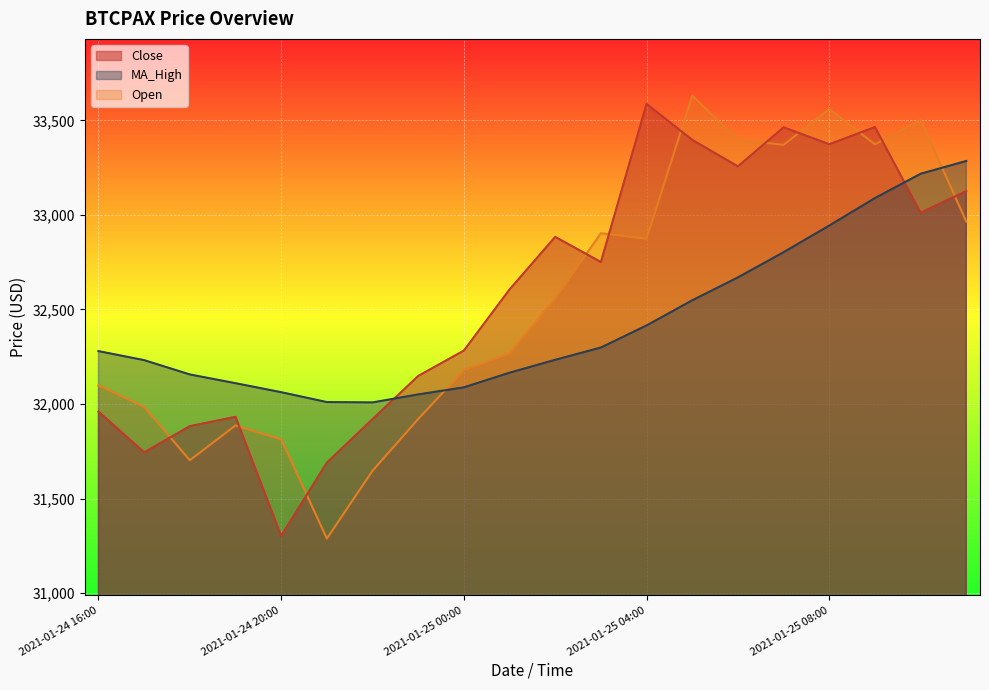

Reading left to right, what are all the values shown in this chart?

Close: 31959.7	31744.0	31882.6	31932.0	31302.6	31689.6	31919.9	32148.1	32282.5	32605.4	32883.5	32750.5	33586.9	33396.5	33256.4	33463.0	33373.3	33464.4	33011.5	33126.1
MA_High: 32279.4	32231.7	32156.1	32109.8	32062.2	32010.0	32008.1	32050.5	32087.7	32165.3	32233.5	32298.4	32415.1	32548.1	32669.3	32802.5	32943.4	33088.7	33217.3	33284.9
Open: 32098.3	31984.9	31702.3	31886.4	31813.2	31288.1	31646.8	31920.6	32178.4	32267.3	32557.7	32902.8	32873.7	33630.6	33396.5	33370.6	33559.1	33373.3	33501.6	32964.6